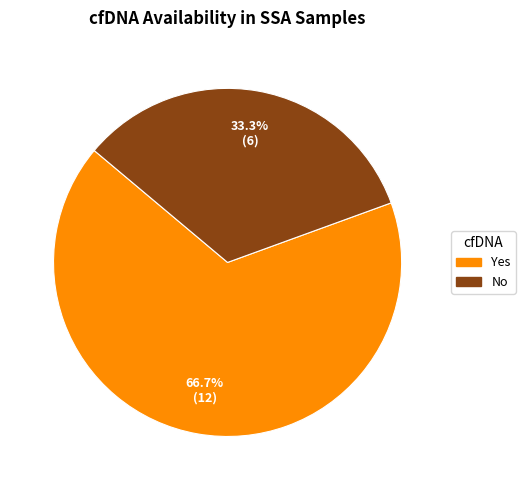

How many slices are in this pie chart?

2